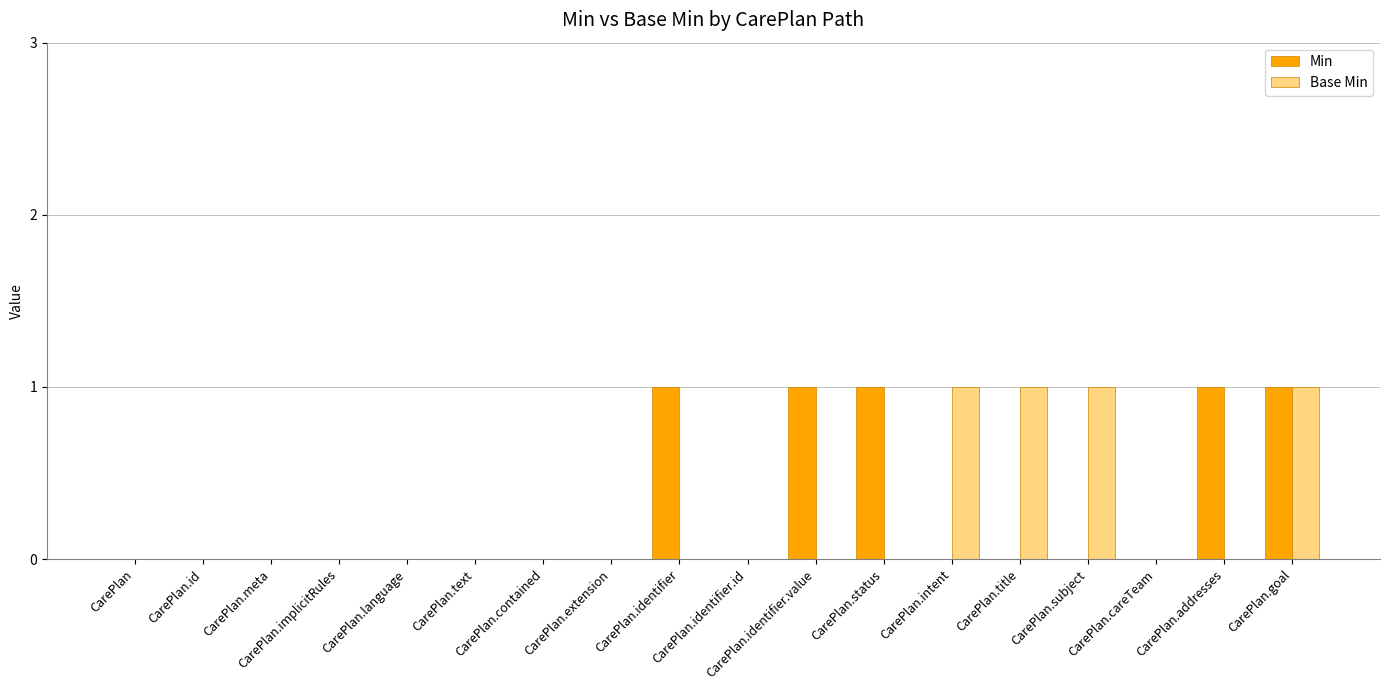

What is the sum of all Min values?

5